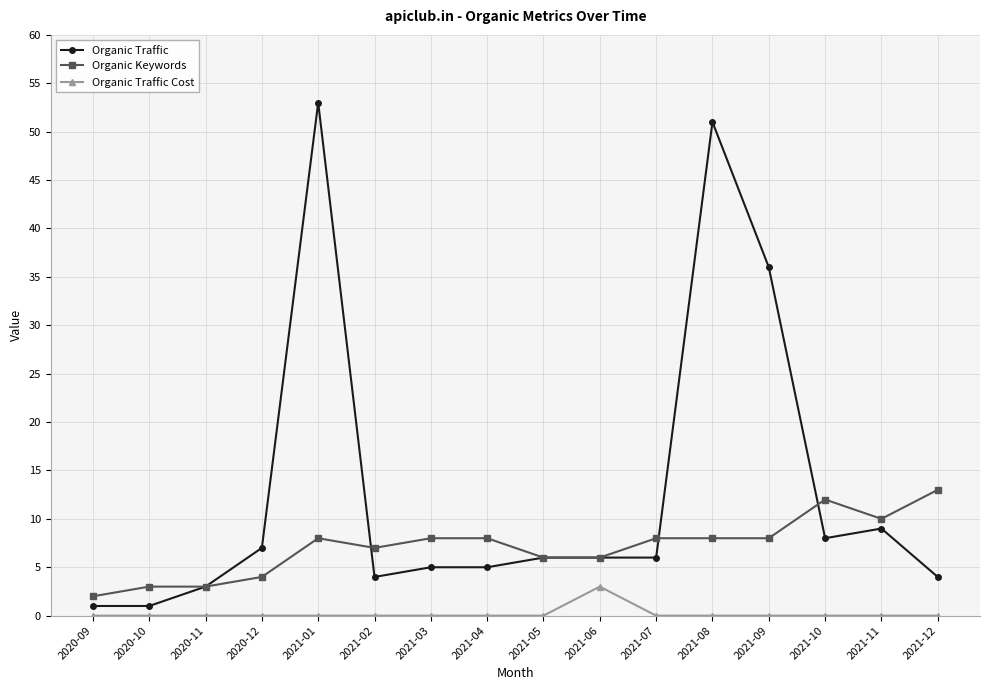

Reading right to left, what are all the values shown in this chart?

Organic Traffic: 2021-12=4	2021-11=9	2021-10=8	2021-09=36	2021-08=51	2021-07=6	2021-06=6	2021-05=6	2021-04=5	2021-03=5	2021-02=4	2021-01=53	2020-12=7	2020-11=3	2020-10=1	2020-09=1
Organic Keywords: 2021-12=13	2021-11=10	2021-10=12	2021-09=8	2021-08=8	2021-07=8	2021-06=6	2021-05=6	2021-04=8	2021-03=8	2021-02=7	2021-01=8	2020-12=4	2020-11=3	2020-10=3	2020-09=2
Organic Traffic Cost: 2021-12=0	2021-11=0	2021-10=0	2021-09=0	2021-08=0	2021-07=0	2021-06=3	2021-05=0	2021-04=0	2021-03=0	2021-02=0	2021-01=0	2020-12=0	2020-11=0	2020-10=0	2020-09=0